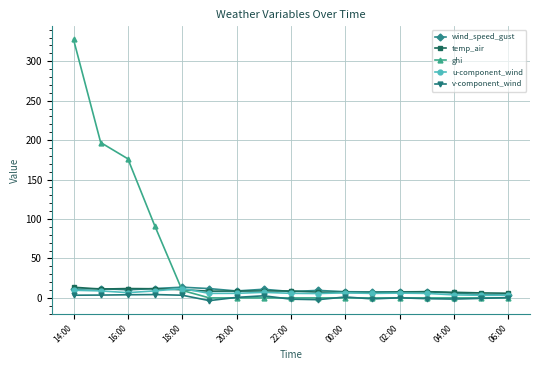

In v-component_wind, how many points are higher than both neighbors (excluding endpoints)?

4